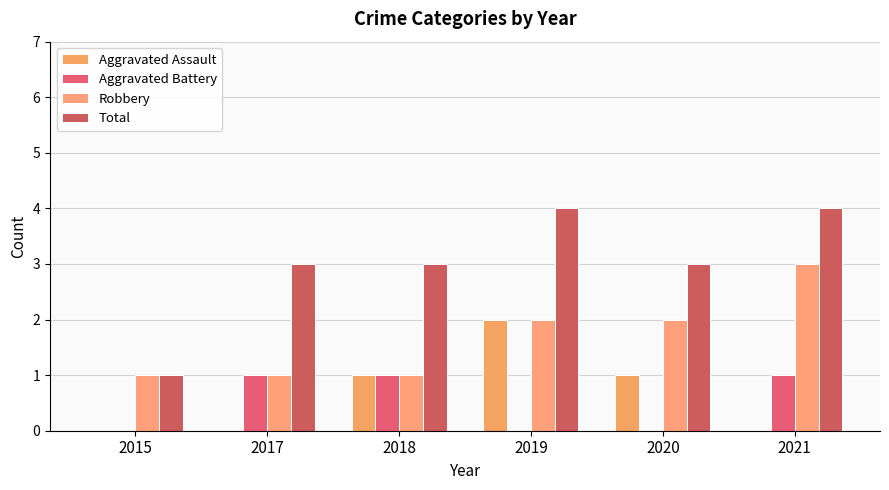

Count the number of data series in this chart.

4